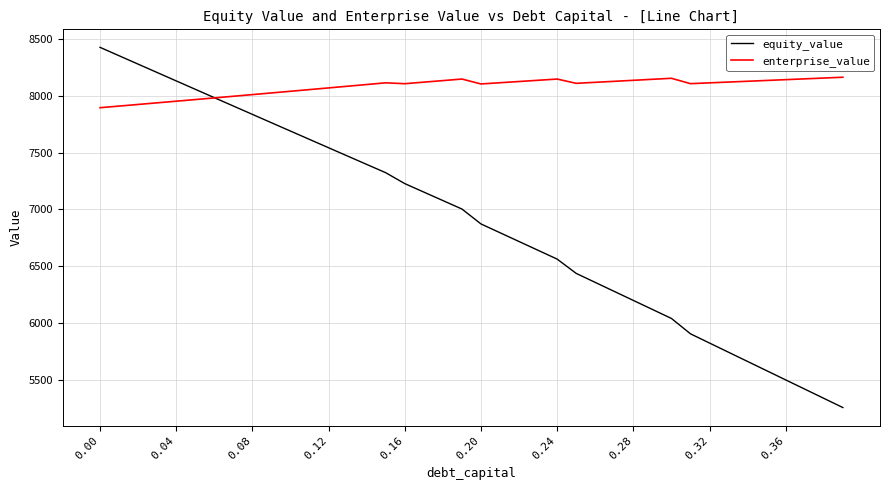

List the series in order of their peak value, lowest first.

enterprise_value, equity_value